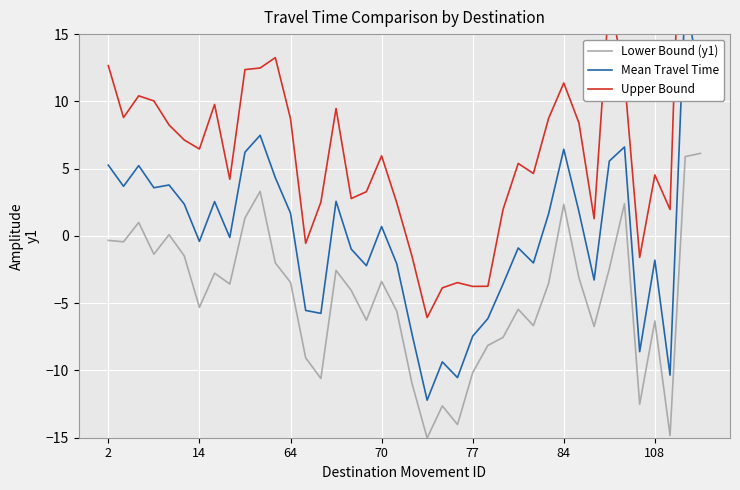

The Lower Bound (y1) series shows -3.6 at 11. True or false?

False